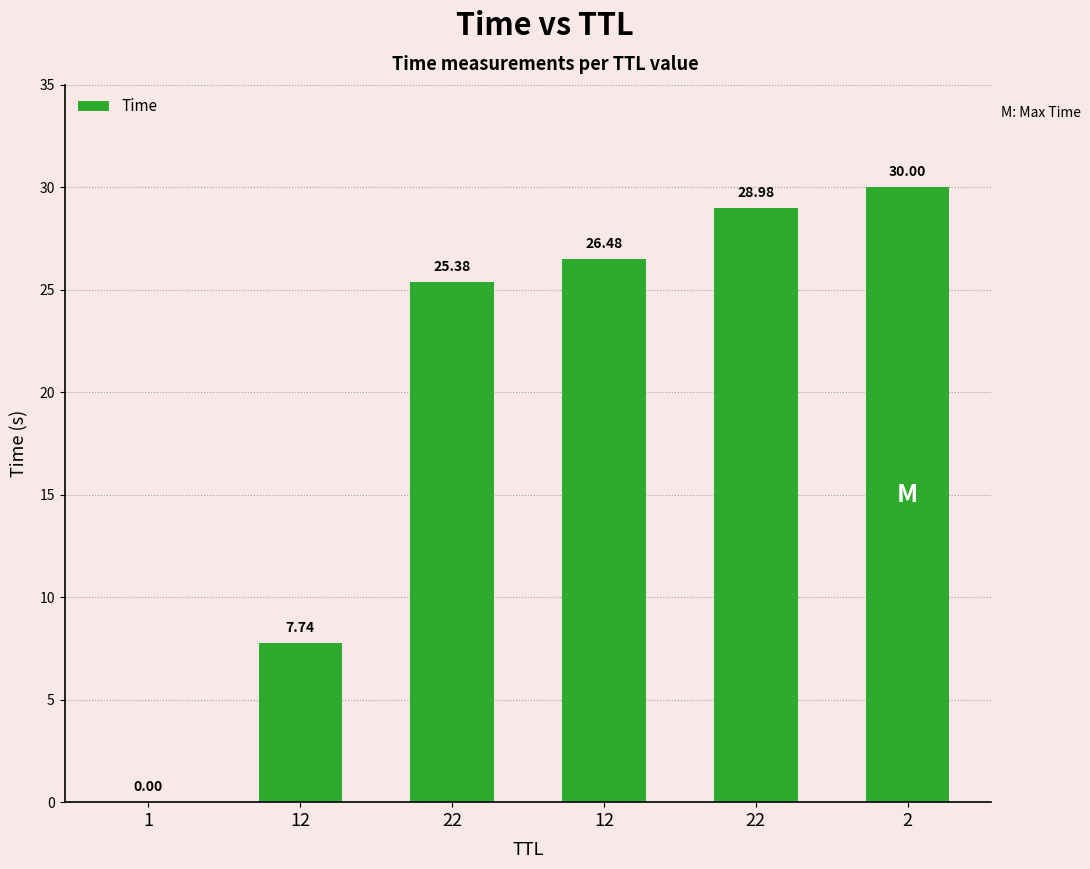

How many distinct data groups are displayed?

1